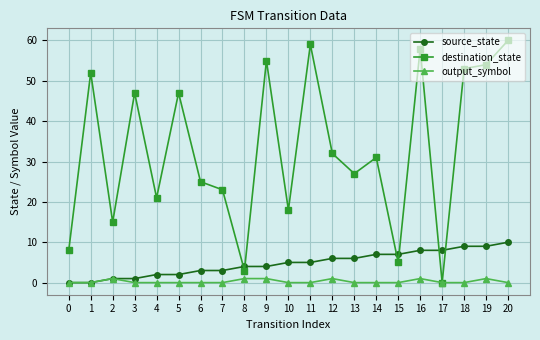

Does the chart display data point markers on the line(s)?

Yes